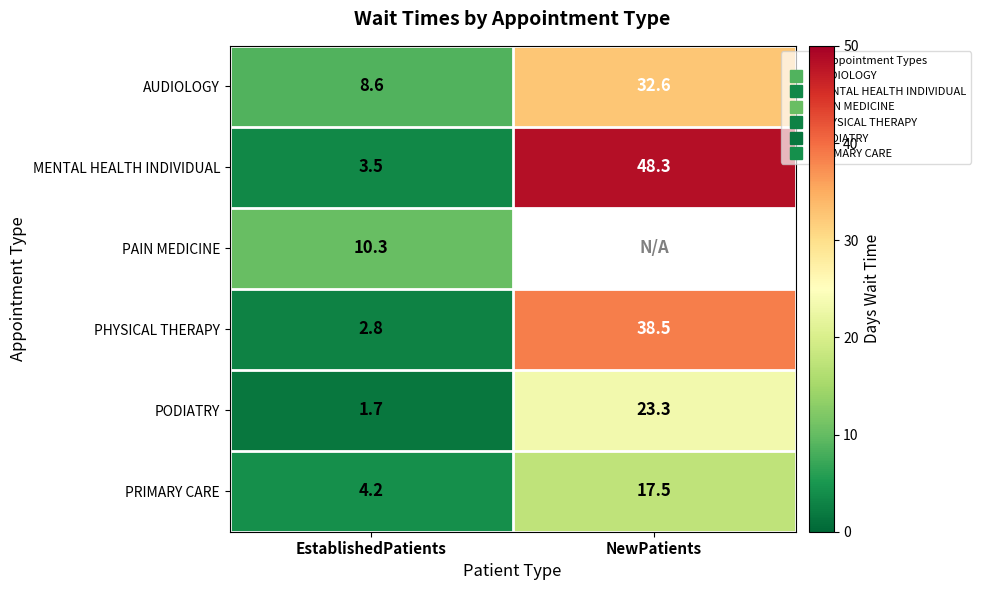

Which has a higher value, EstablishedPatients or NewPatients?

NewPatients